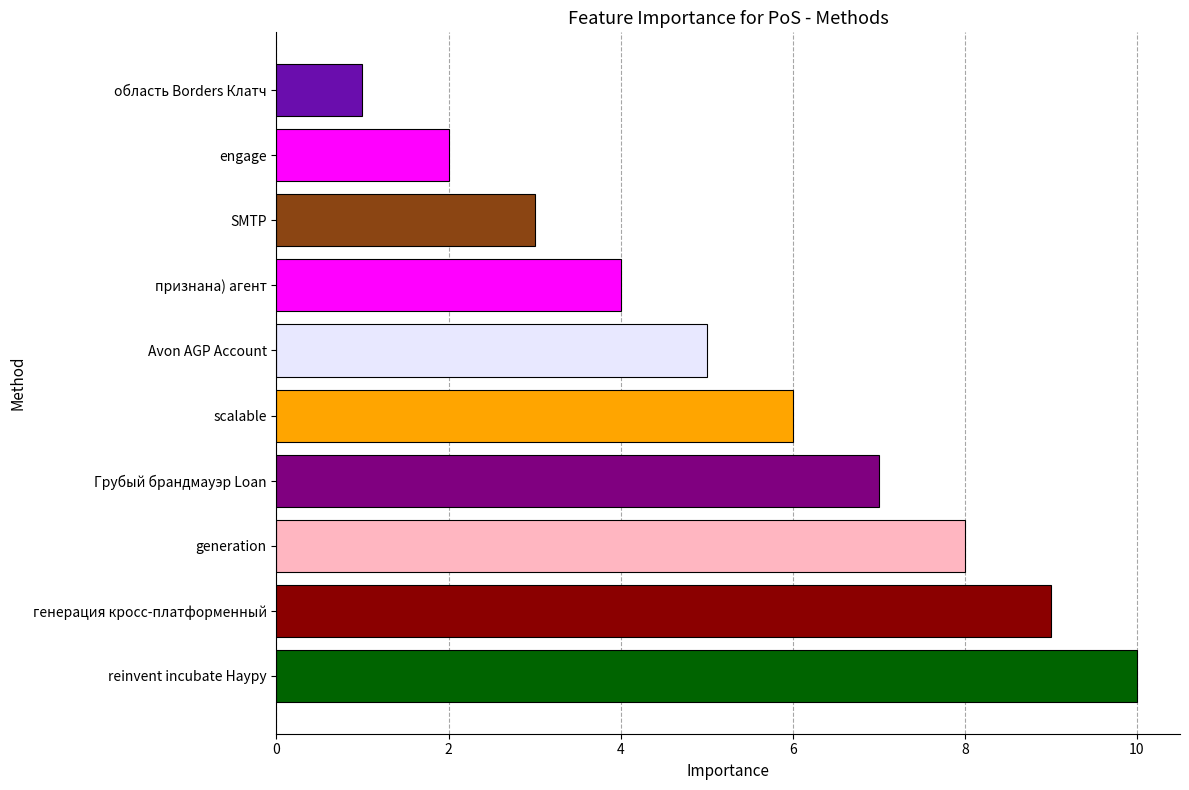

What is the ratio of the value at generation to the value at engage?

4.0